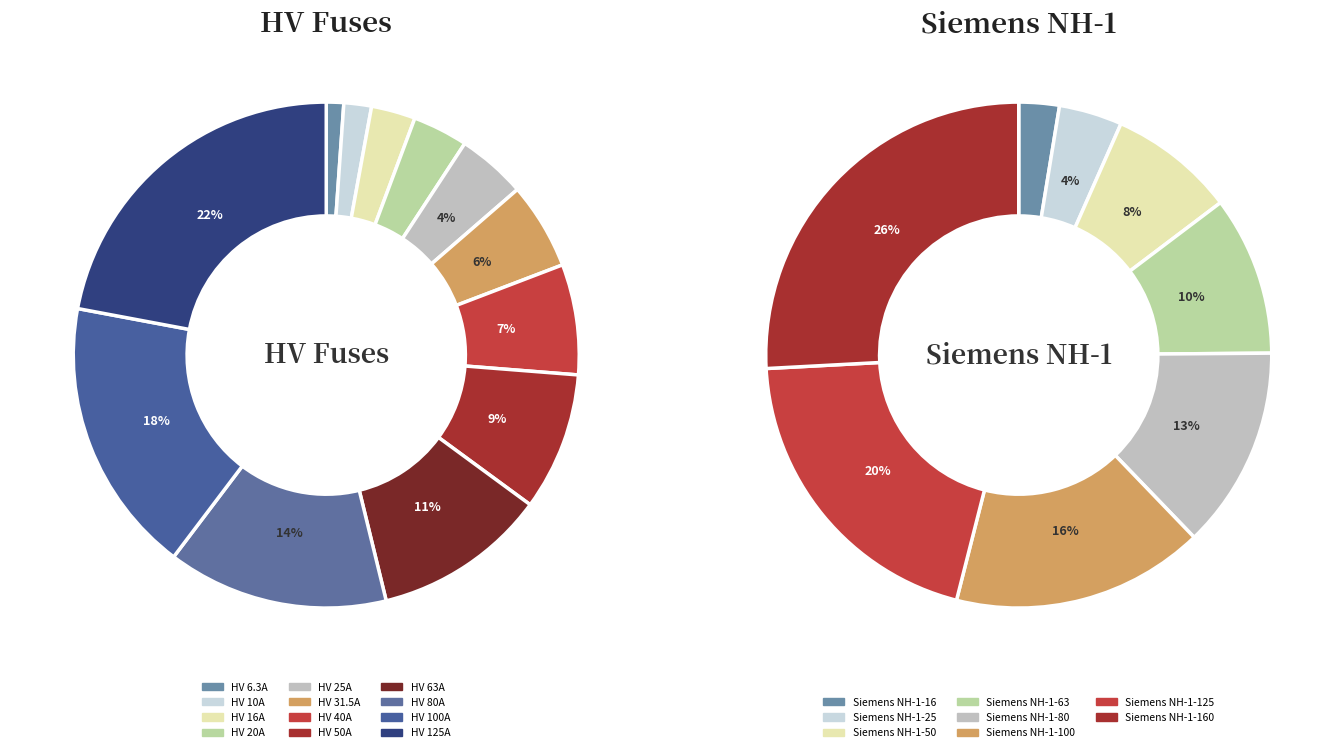

What is the total percentage of HV 63A and HV 100A?

28.8%